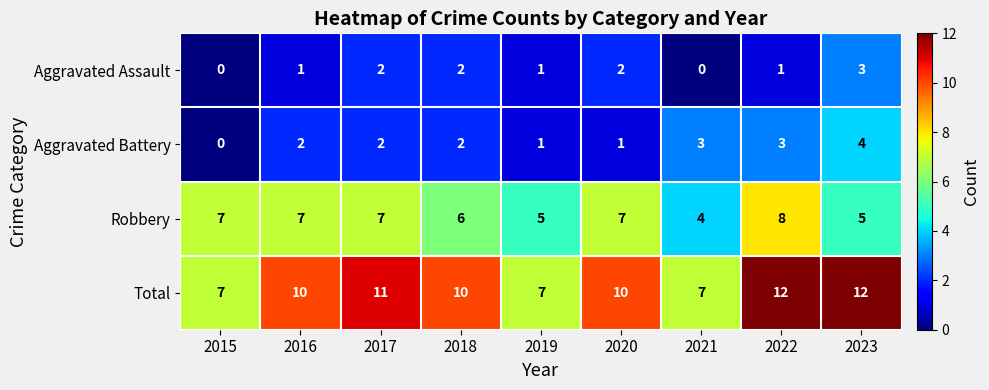

True or false: Robbery has a value of 7 at 2015.

True